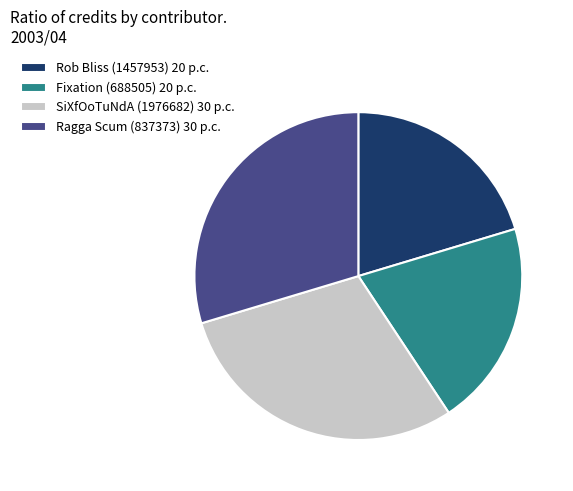

The SiXfOoTuNdA (1976682) 30 p.c. slice represents 30% of the pie. True or false?

True